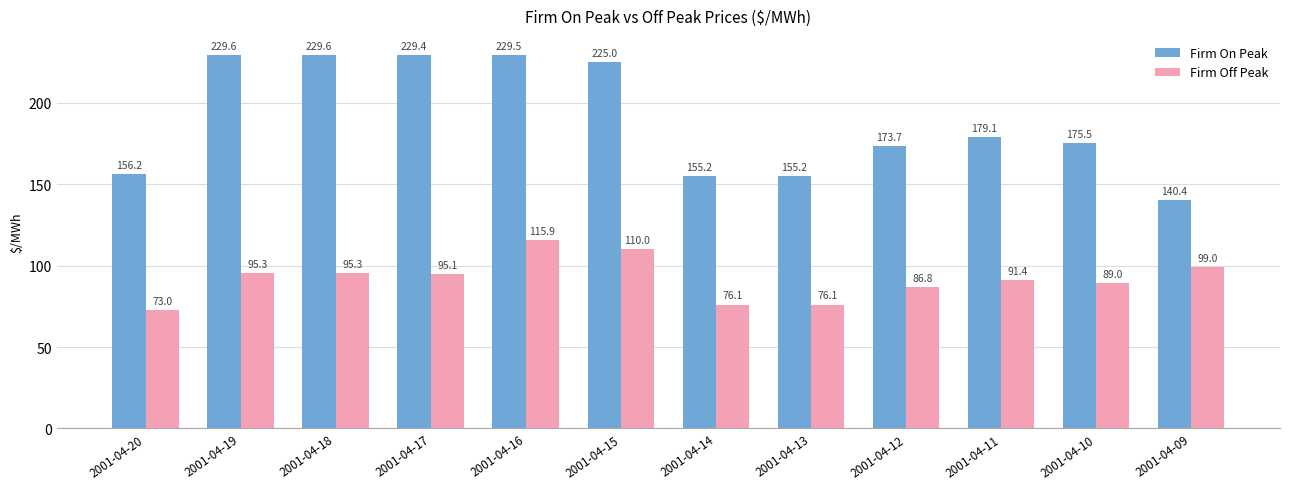

What is the greatest value displayed?

229.6